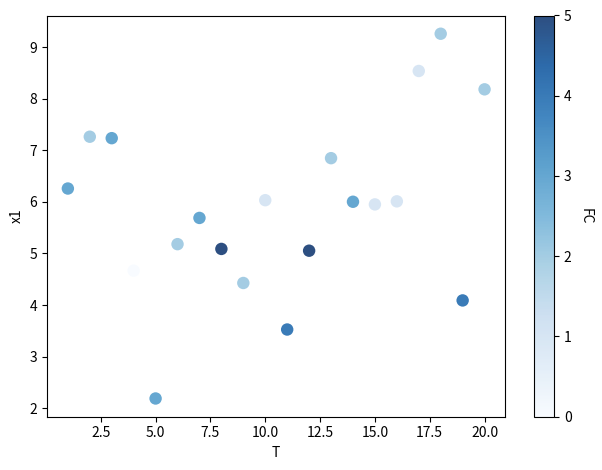

What is the range of Y values (max minus min)?

7.1